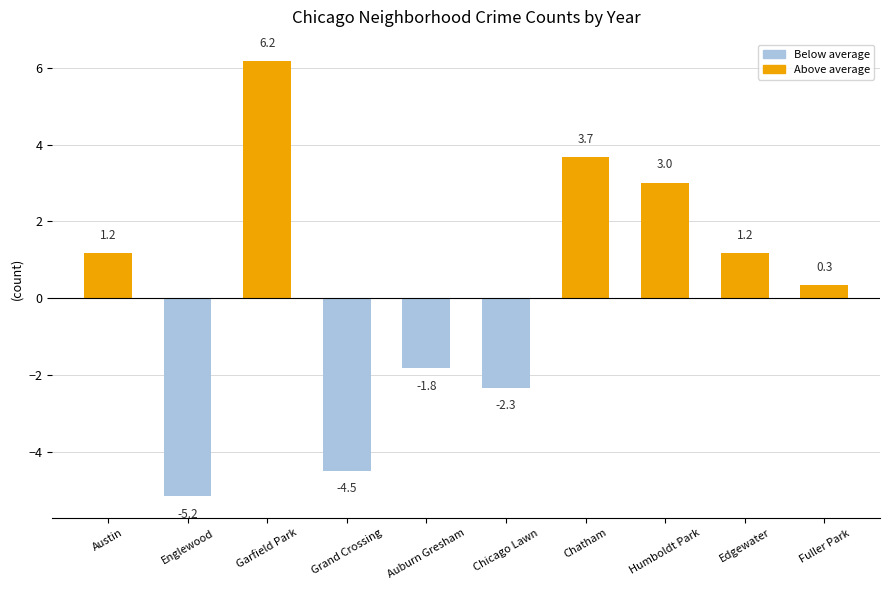

The chart shows a value of 3.0 at Humboldt Park. True or false?

True